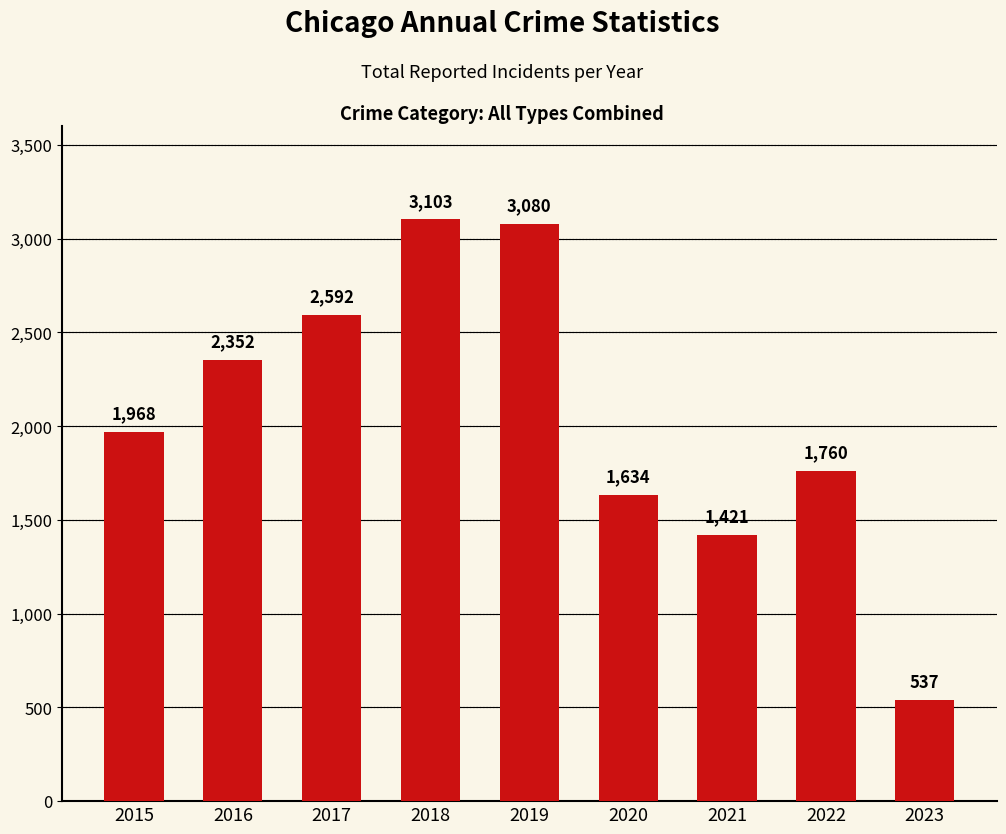

Reading left to right, what are all the values shown in this chart?

1968	2352	2592	3103	3080	1634	1421	1760	537